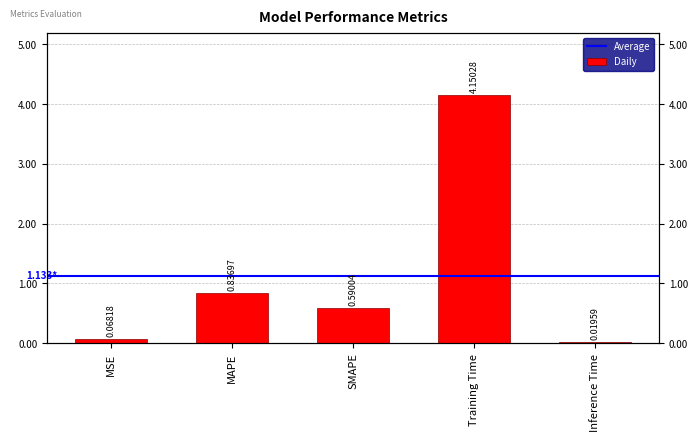

What is the difference between the maximum and minimum values?

4.1